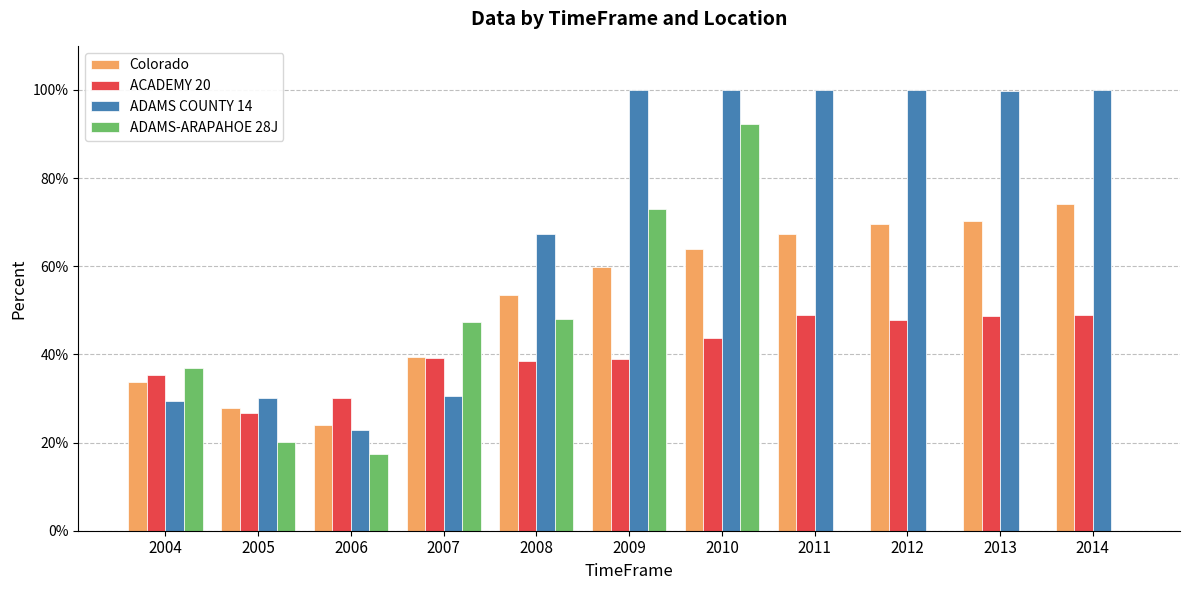

What is the value of the Colorado bar at the 11th from the left?

0.7